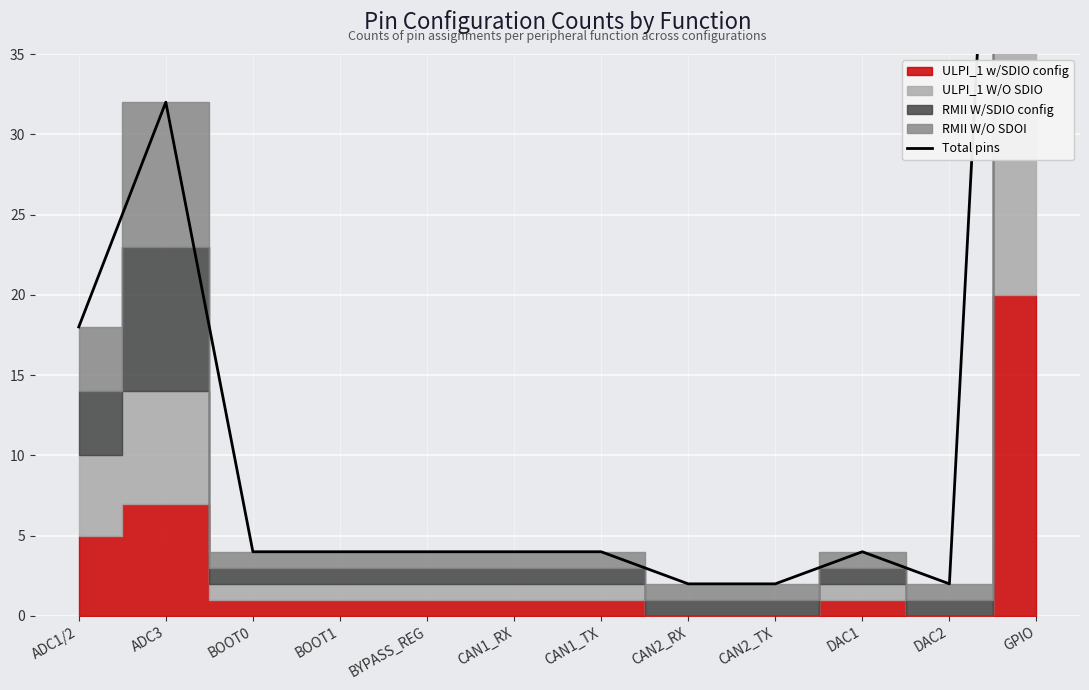

What value does the data have at BYPASS_REG?

4